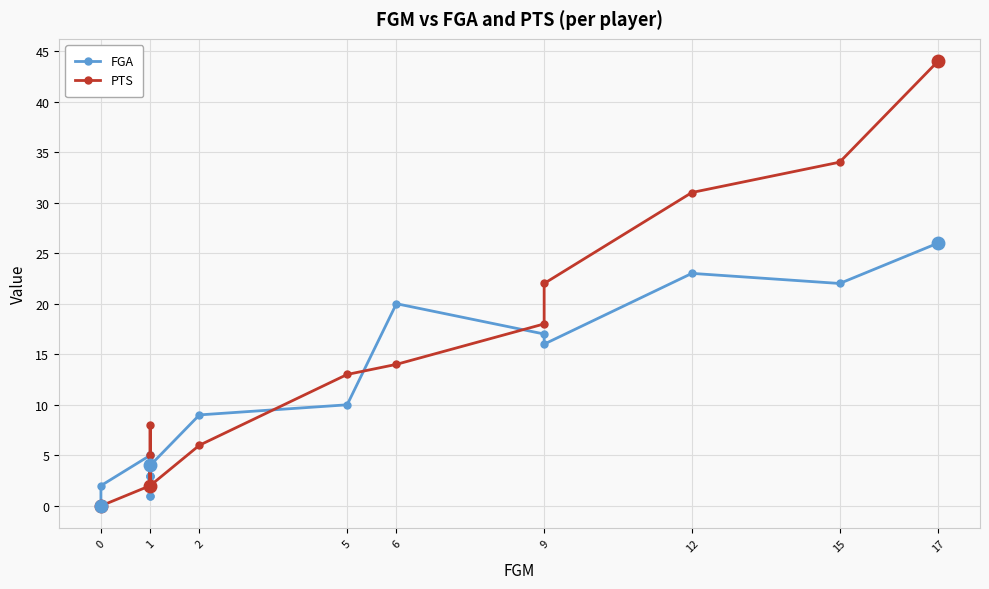

Is the value of PTS at 1 greater than the value of FGA at 15?

No